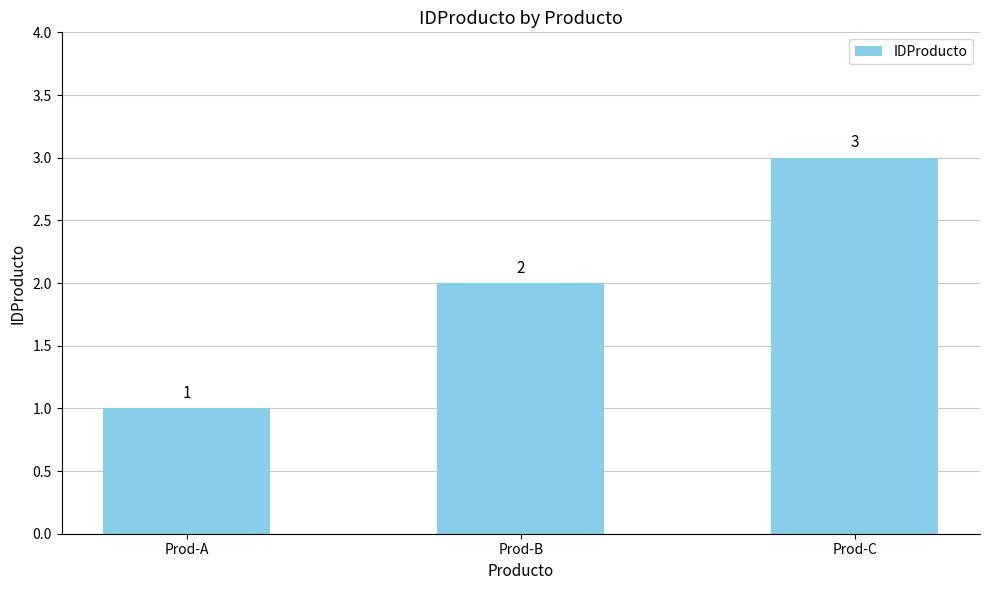

How many values are between 1 and 3?

3